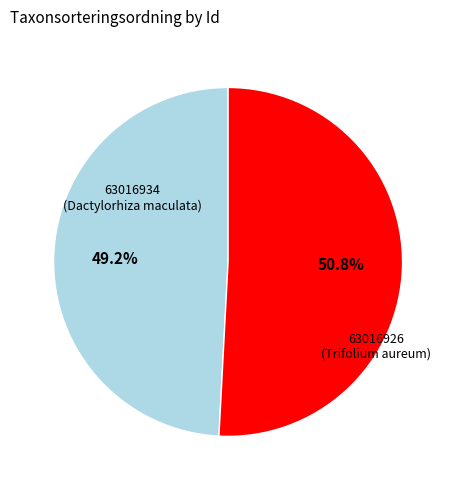

Rank the categories by value from highest to lowest.

63016926, 63016934